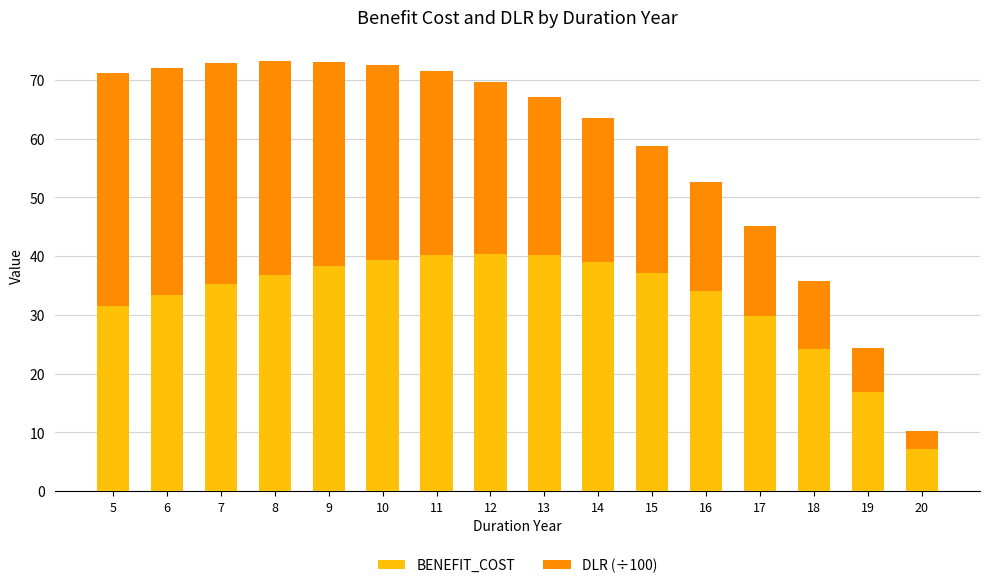

How many categories are shown in the chart?

16